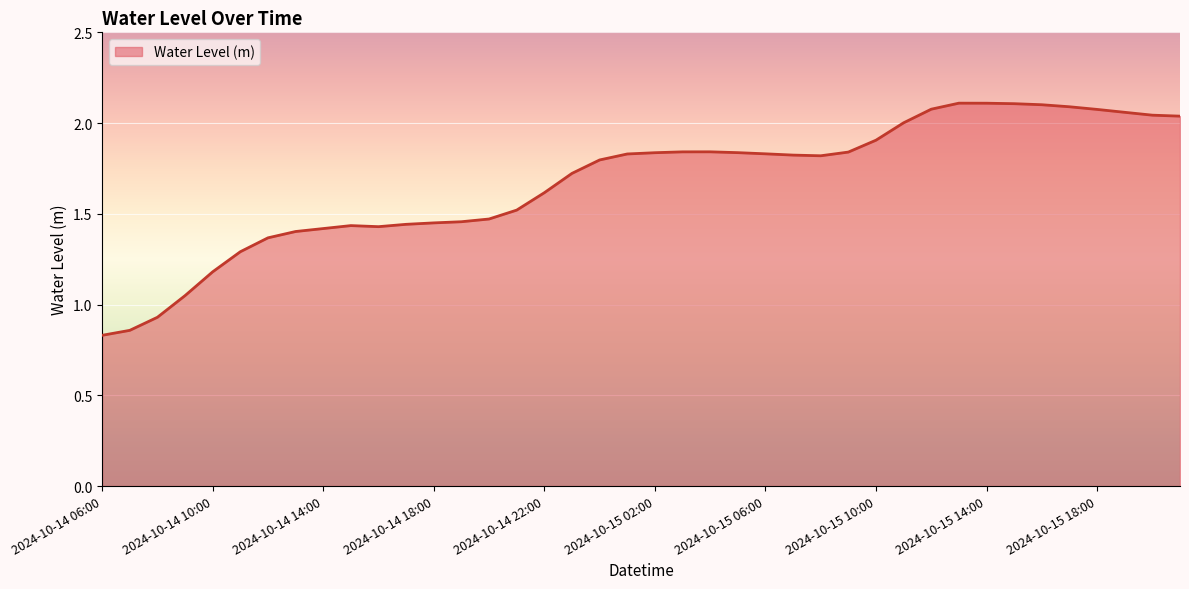

What is the difference between the maximum and minimum values?

1.3